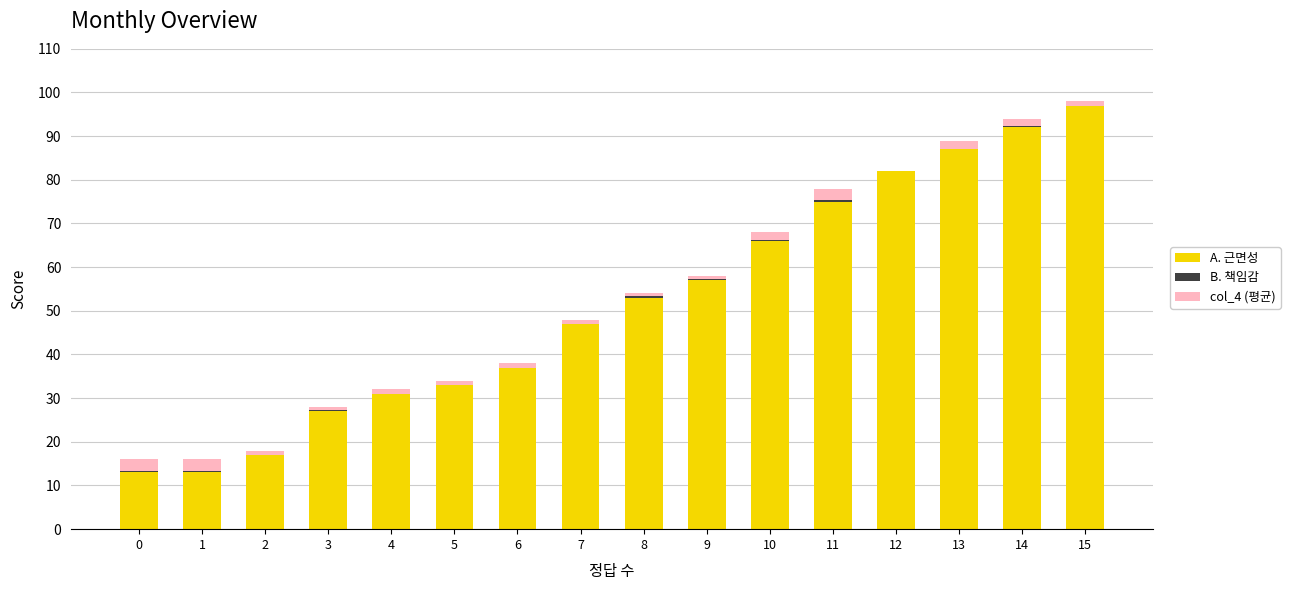

What are all the series names shown in the legend?

A. 근면성, B. 책임감, col_4 (평균)